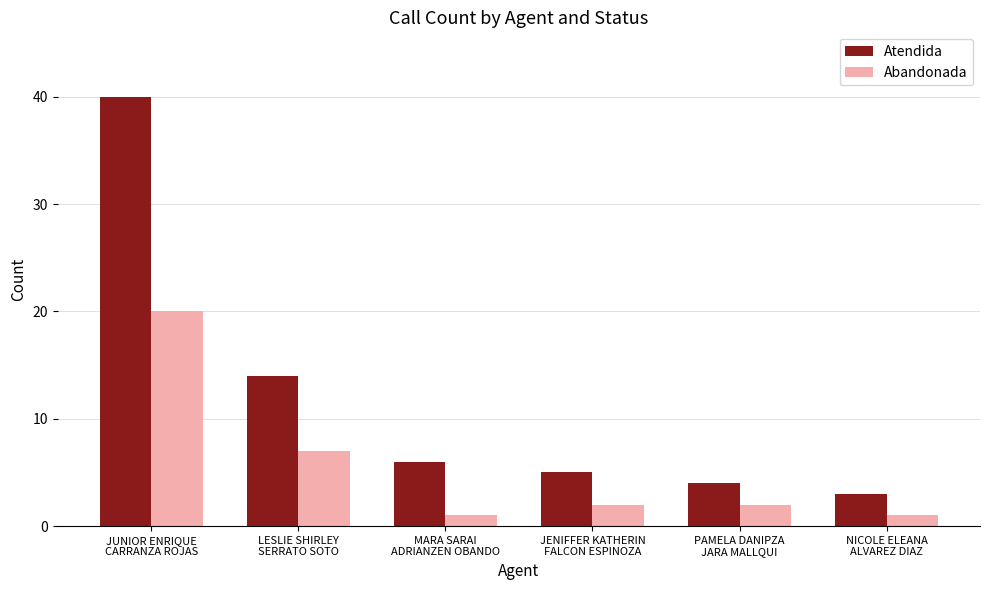

Rank the categories by Atendida value from highest to lowest.

JUNIOR ENRIQUE
CARRANZA ROJAS, LESLIE SHIRLEY
SERRATO SOTO, MARA SARAI
ADRIANZEN OBANDO, JENIFFER KATHERIN
FALCON ESPINOZA, PAMELA DANIPZA
JARA MALLQUI, NICOLE ELEANA
ALVAREZ DIAZ